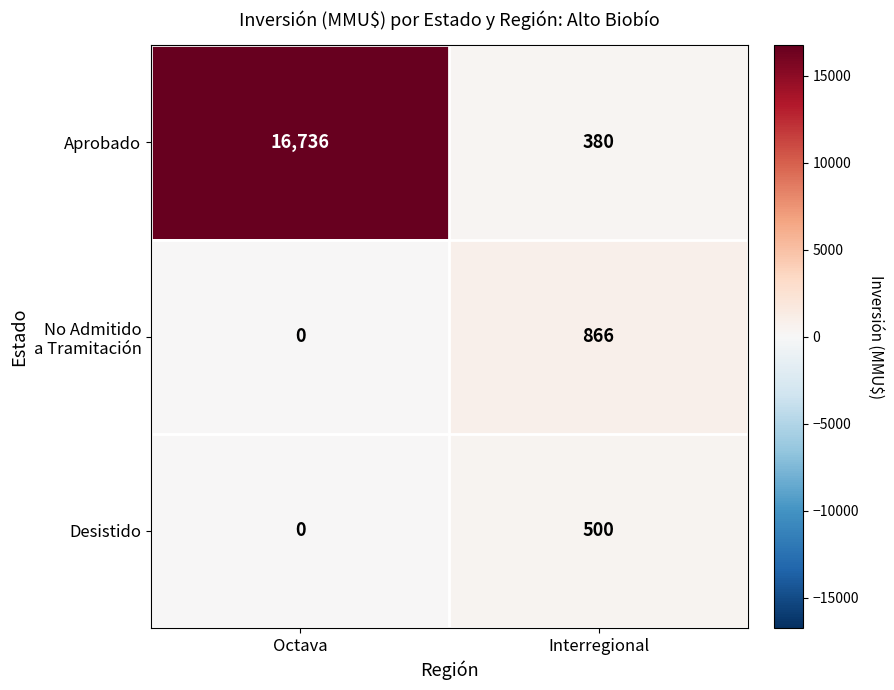

At which category is the sum across all series the highest?

Octava